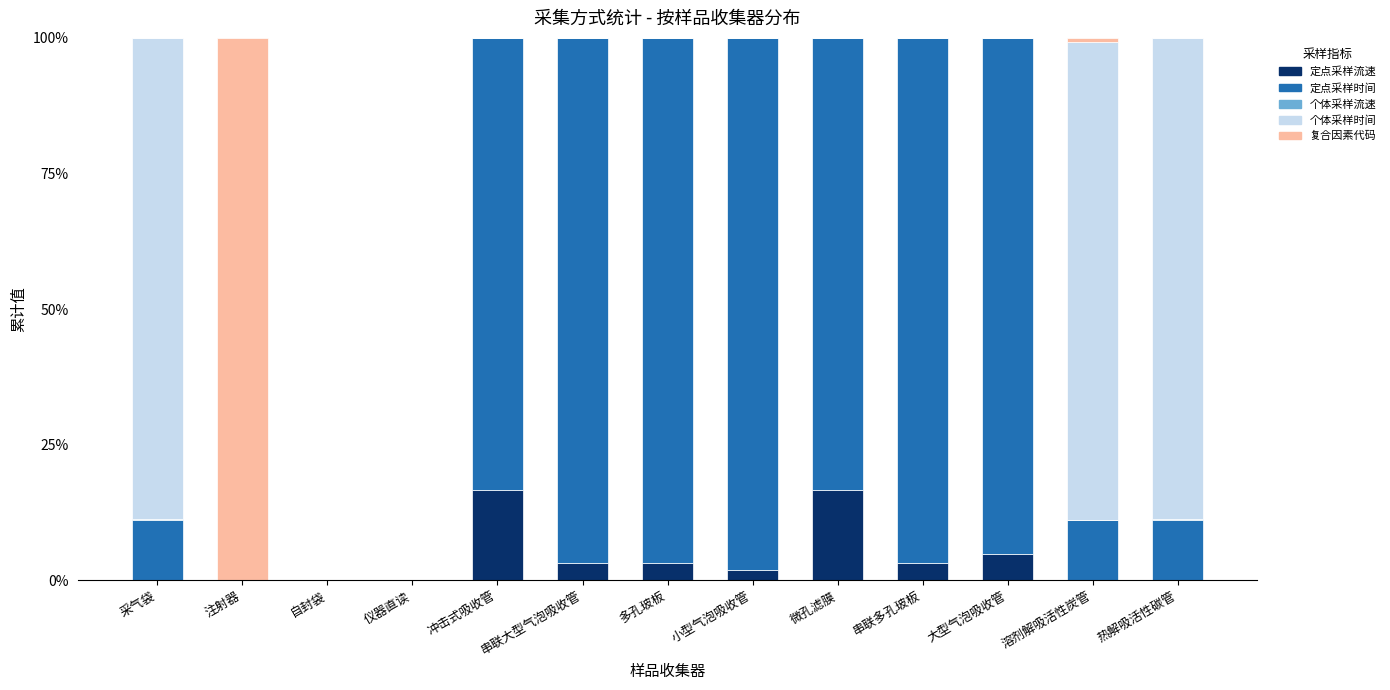

Read the 定点采样流速 value at 串联大型气泡吸收管.

3.2